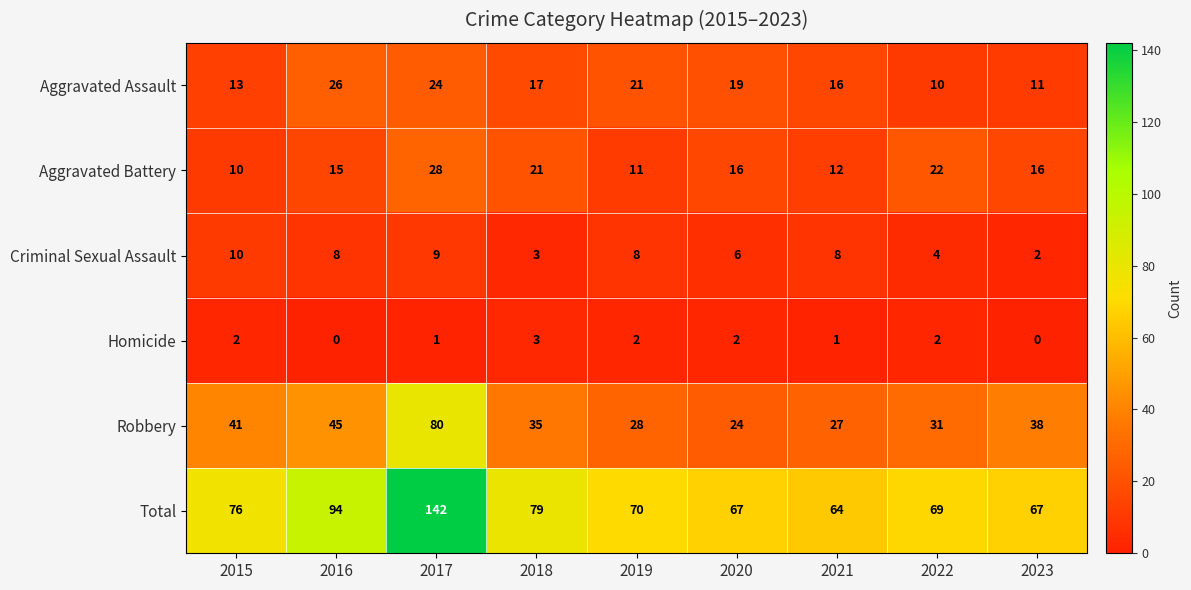

Is the value of Homicide at 2019 greater than the value of Aggravated Assault at 2016?

No